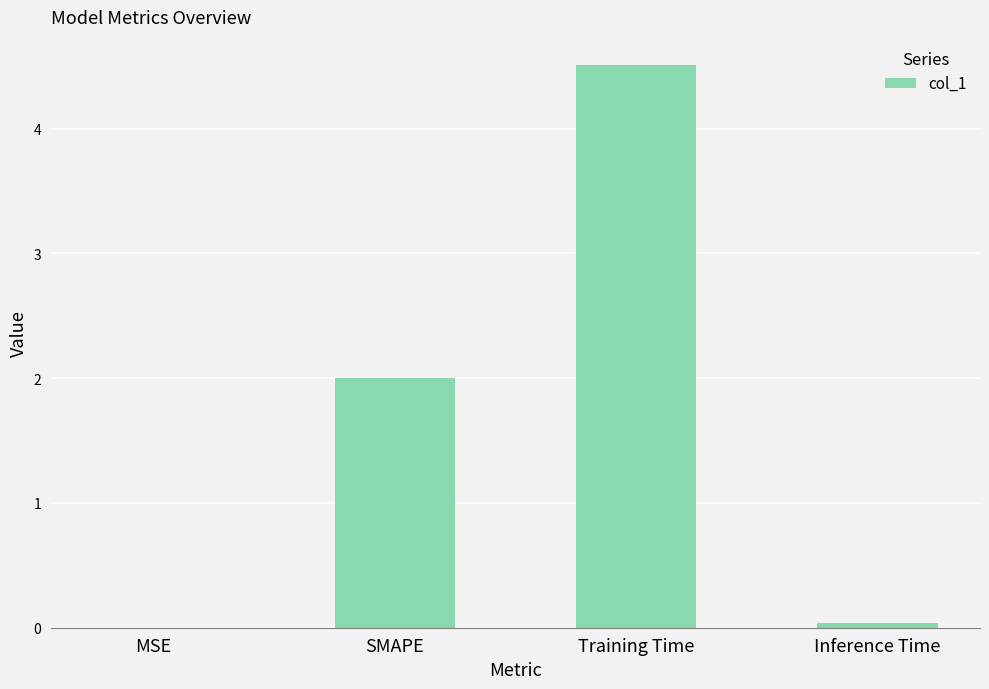

What is the sum of all values?

6.5